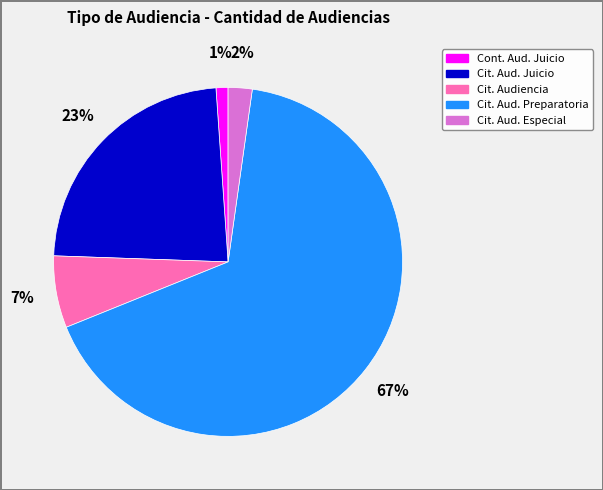

Does any single category account for the majority?

Yes